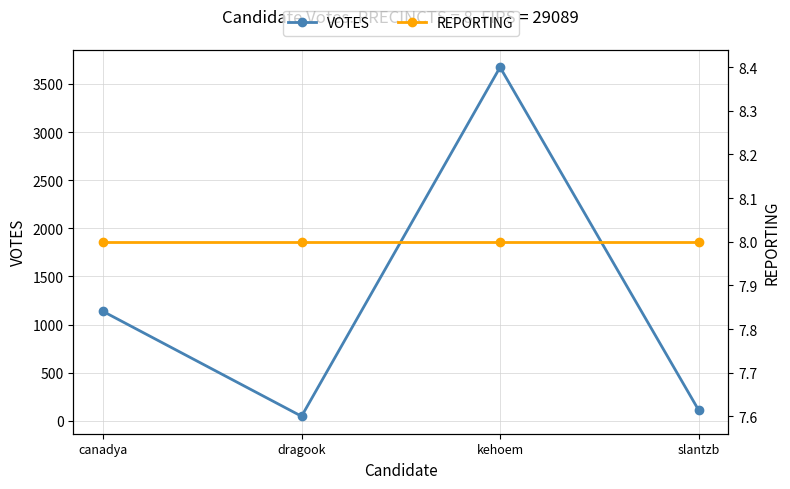

What is the total value across all series at kehoem?

3681